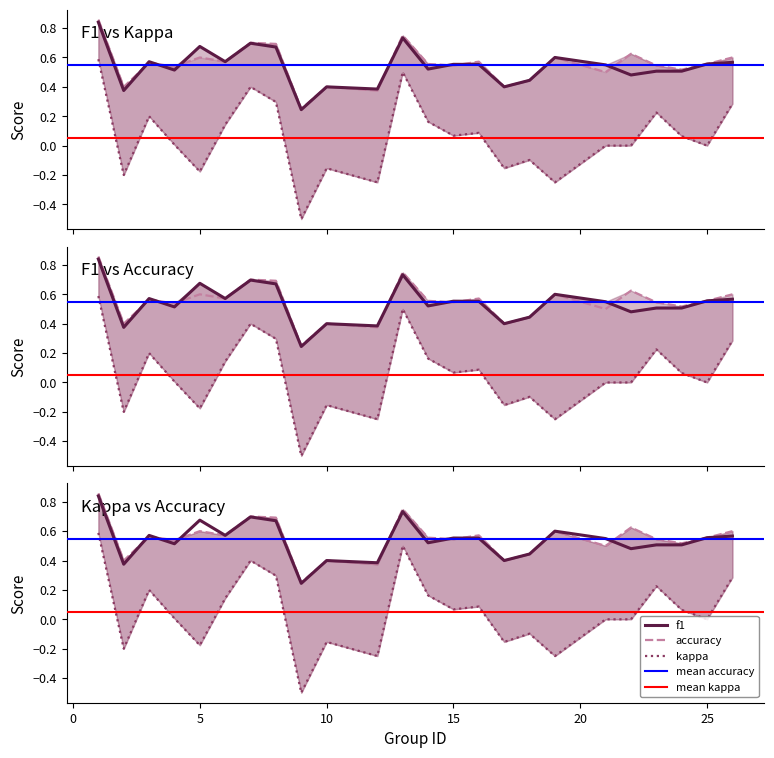

What is the value of the accuracy point at the 15th from the left?

0.6